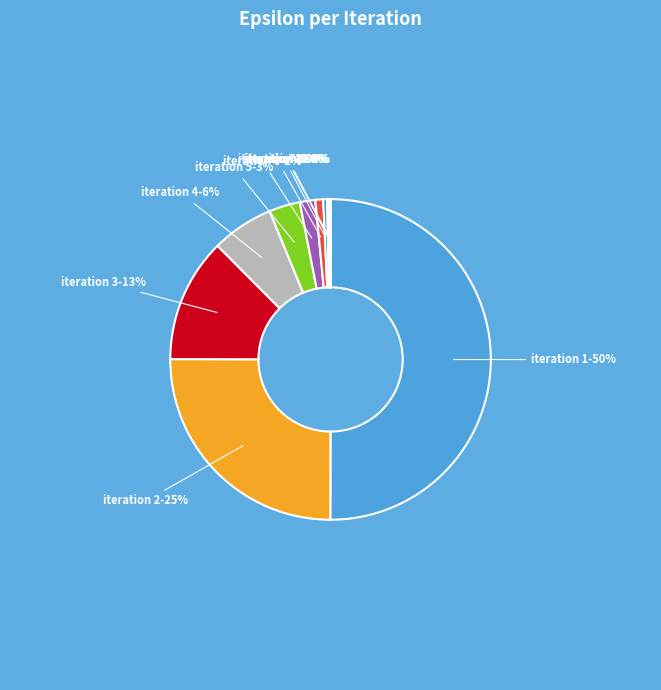

To the nearest percent, what is the difference between the largest and smallest slice percentages?

50%